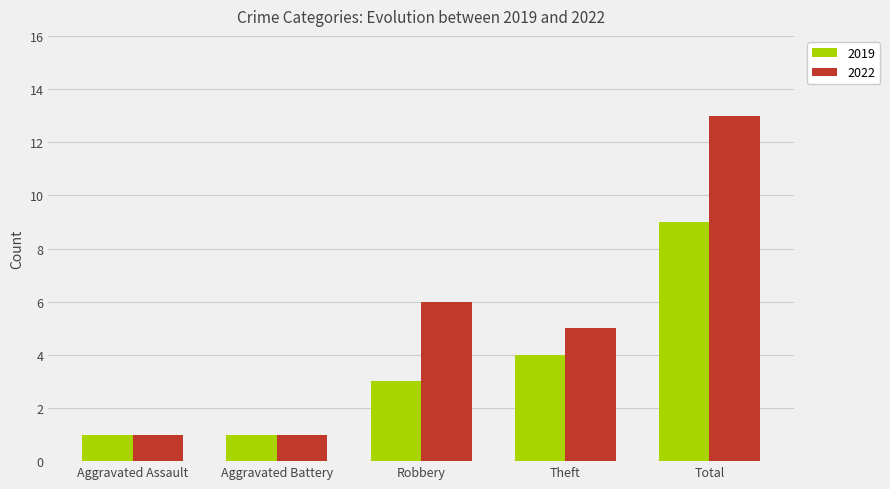

Reading right to left, what are all the values shown in this chart?

2019: Total=9	Theft=4	Robbery=3	Aggravated Battery=1	Aggravated Assault=1
2022: Total=13	Theft=5	Robbery=6	Aggravated Battery=1	Aggravated Assault=1